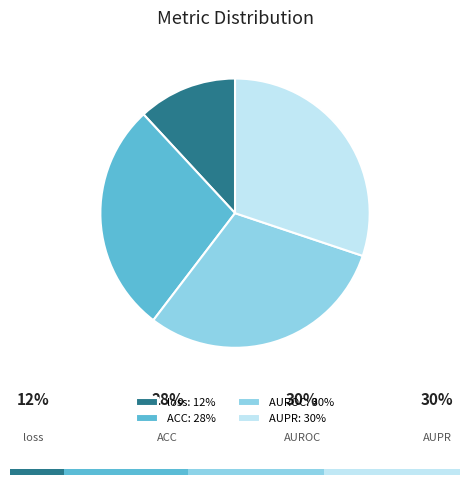

The AUPR slice represents 41% of the pie. True or false?

False